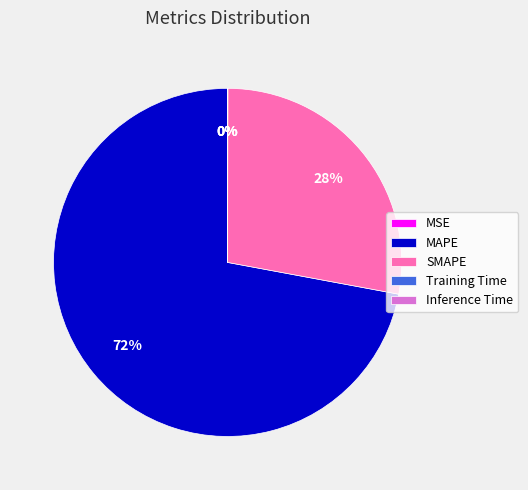

True or false: SMAPE accounts for 28% of the total.

True